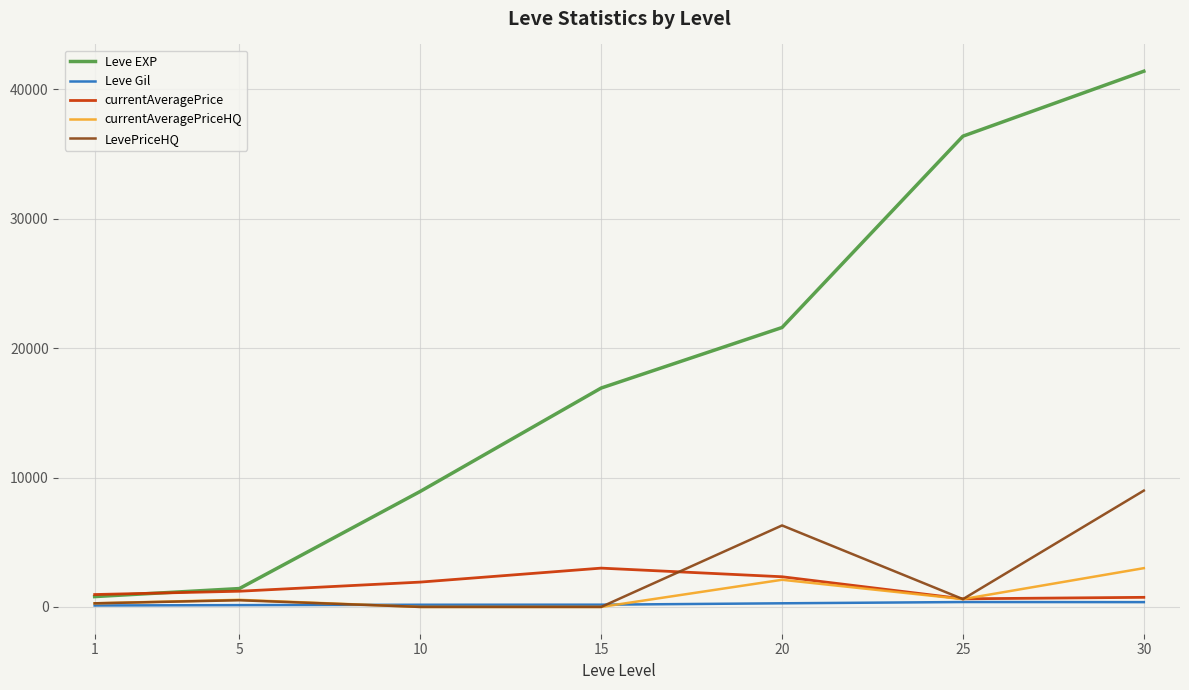

The value of currentAveragePrice at 20 is 2333.3. True or false?

True